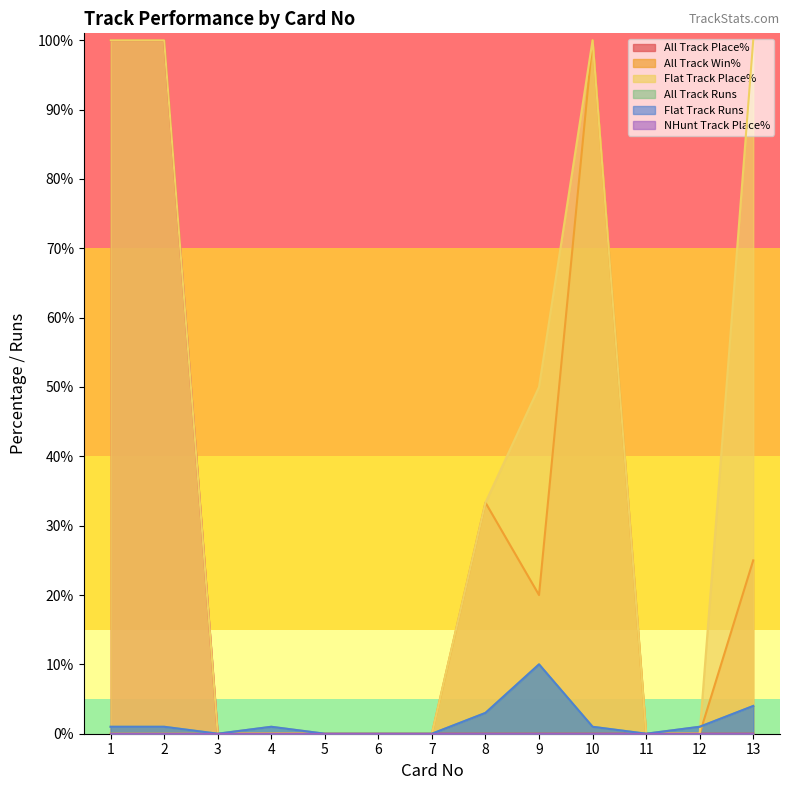

True or false: Flat Track Place% has a value of 0.0 at 5.

True